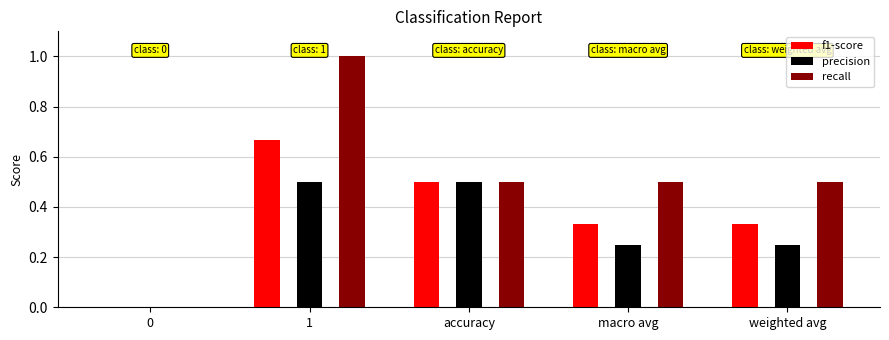

True or false: recall has a value of 0.3 at weighted avg.

False